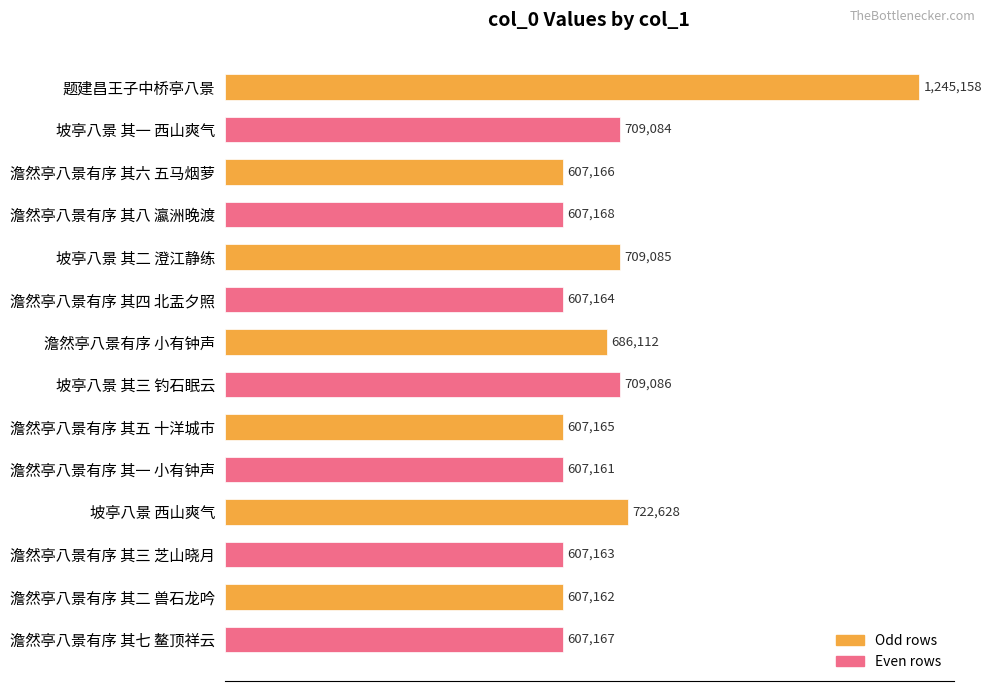

What is the sum of all values?

9638469